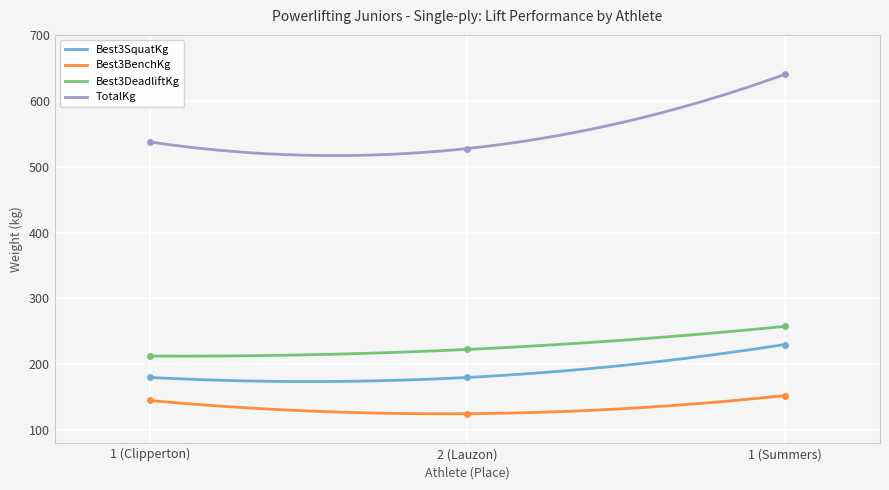

What is the total value across all series at 1 (Clipperton)?

1075.0